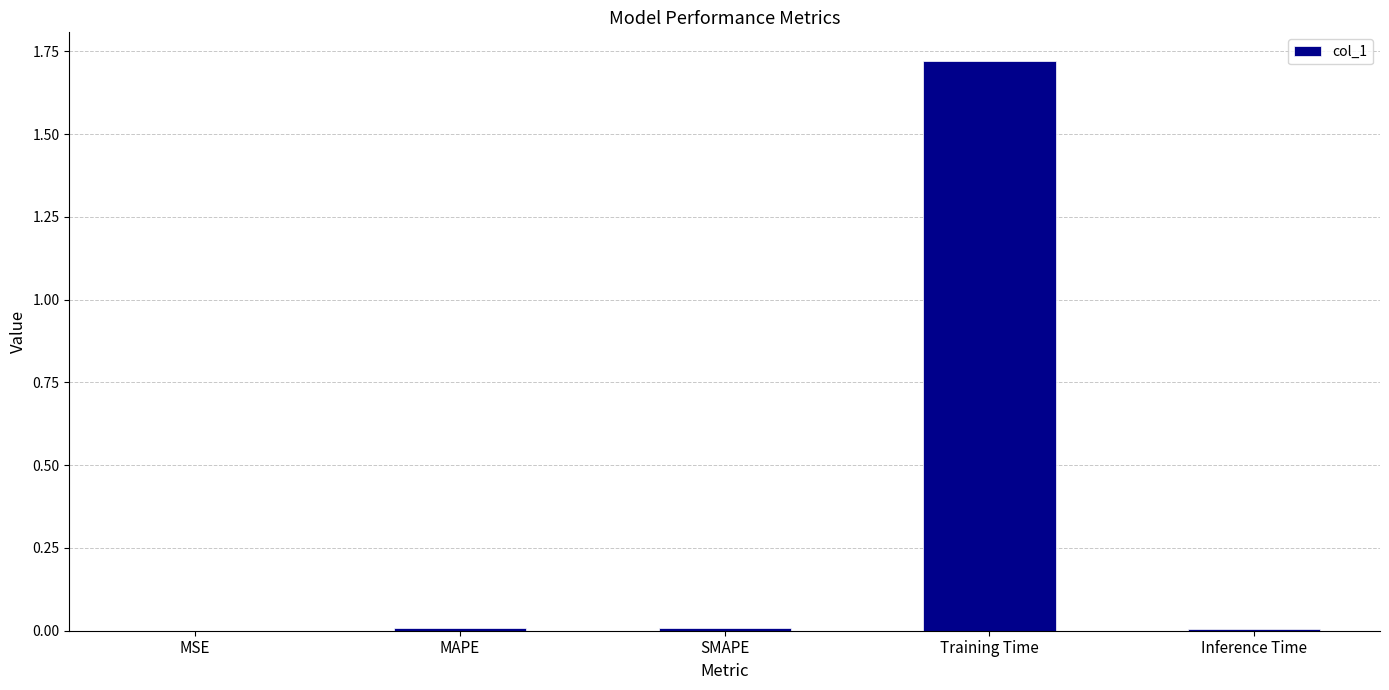

Is it true that the value at Inference Time is 0.0?

True